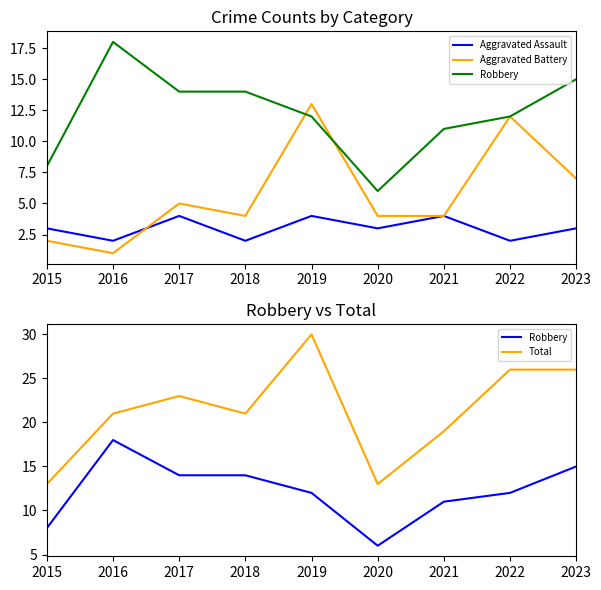

What are all the series names shown in the legend?

Aggravated Assault, Aggravated Battery, Robbery, Total